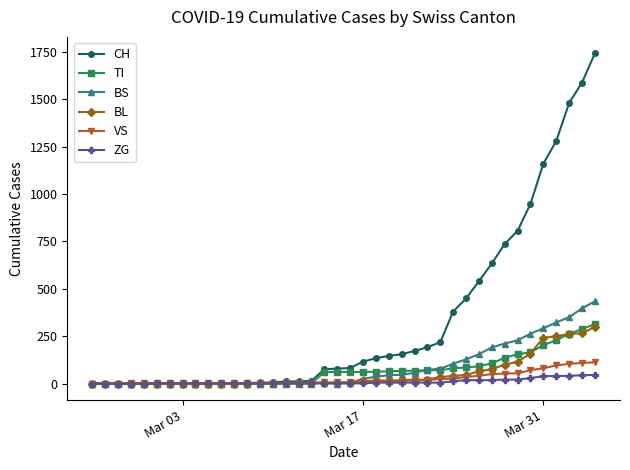

Which series has the largest total across all categories?

CH